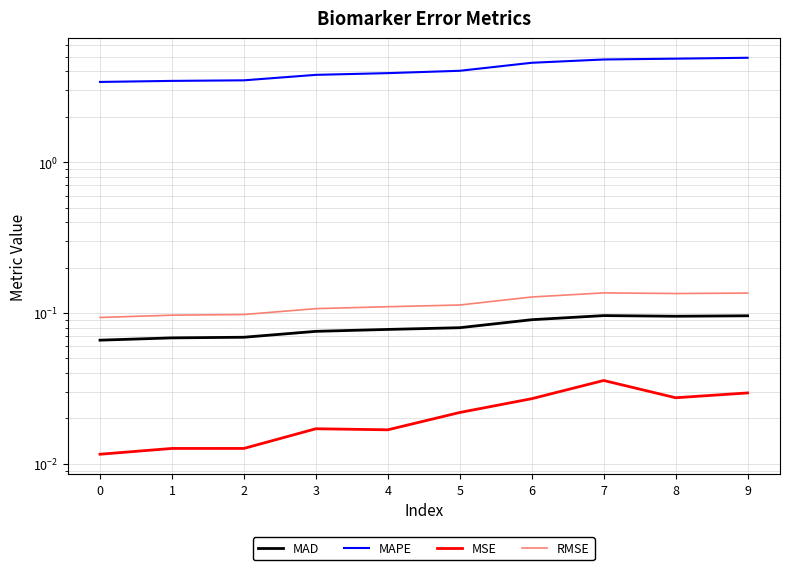

How many interior local peaks does the RMSE series have?

1